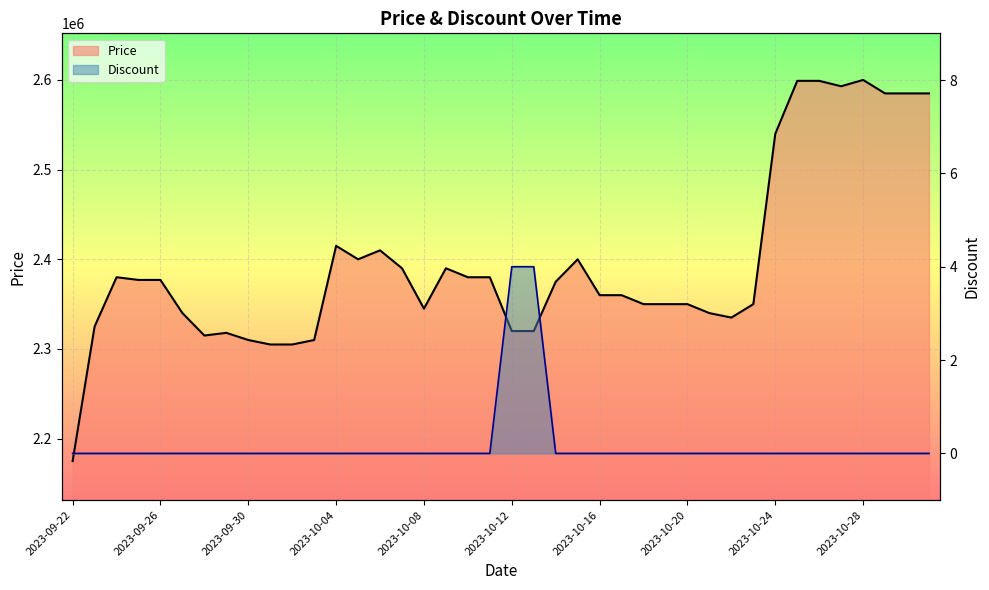

Reading left to right, what are all the values shown in this chart?

Price: 2023-09-22=2175000	2023-09-23=2325000	2023-09-24=2380000	2023-09-25=2377000	2023-09-26=2377000	2023-09-27=2340000	2023-09-28=2315000	2023-09-29=2318000	2023-09-30=2310000	2023-10-01=2305000	2023-10-02=2305000	2023-10-03=2310000	2023-10-04=2415000	2023-10-05=2400000	2023-10-06=2410000	2023-10-07=2390000	2023-10-08=2345000	2023-10-09=2390000	2023-10-10=2380000	2023-10-11=2380000	2023-10-12=2320000	2023-10-13=2320000	2023-10-14=2375000	2023-10-15=2400000	2023-10-16=2360000	2023-10-17=2360000	2023-10-18=2350000	2023-10-19=2350000	2023-10-20=2350000	2023-10-21=2340000	2023-10-22=2335000	2023-10-23=2350000	2023-10-24=2540000	2023-10-25=2599000	2023-10-26=2599000	2023-10-27=2593000	2023-10-28=2600000	2023-10-29=2585000	2023-10-30=2585000	2023-10-31=2585000
Discount: 2023-09-22=0	2023-09-23=0	2023-09-24=0	2023-09-25=0	2023-09-26=0	2023-09-27=0	2023-09-28=0	2023-09-29=0	2023-09-30=0	2023-10-01=0	2023-10-02=0	2023-10-03=0	2023-10-04=0	2023-10-05=0	2023-10-06=0	2023-10-07=0	2023-10-08=0	2023-10-09=0	2023-10-10=0	2023-10-11=0	2023-10-12=4	2023-10-13=4	2023-10-14=0	2023-10-15=0	2023-10-16=0	2023-10-17=0	2023-10-18=0	2023-10-19=0	2023-10-20=0	2023-10-21=0	2023-10-22=0	2023-10-23=0	2023-10-24=0	2023-10-25=0	2023-10-26=0	2023-10-27=0	2023-10-28=0	2023-10-29=0	2023-10-30=0	2023-10-31=0